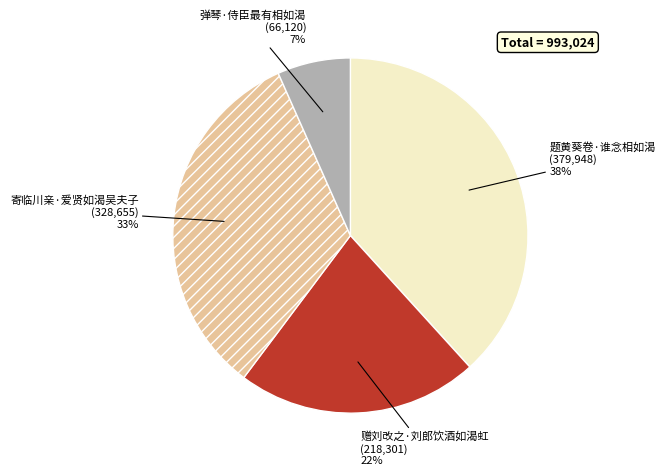

To the nearest percent, what percentage of the pie is 弹琴·侍臣最有相如渴?

7%